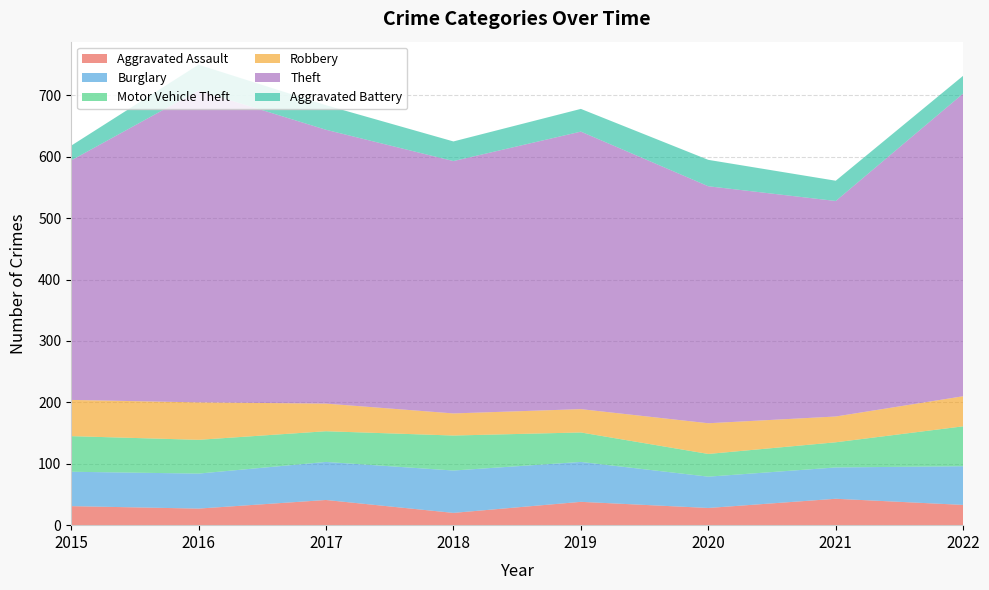

Reading left to right, list all the values displayed in this chart.

Aggravated Assault: 31	27	41	20	38	28	43	33
Burglary: 56	57	62	69	65	51	51	63
Motor Vehicle Theft: 58	55	50	57	48	37	41	65
Robbery: 59	61	45	36	38	50	42	49
Theft: 390	508	446	411	452	386	351	493
Aggravated Battery: 24	42	40	32	37	43	33	29